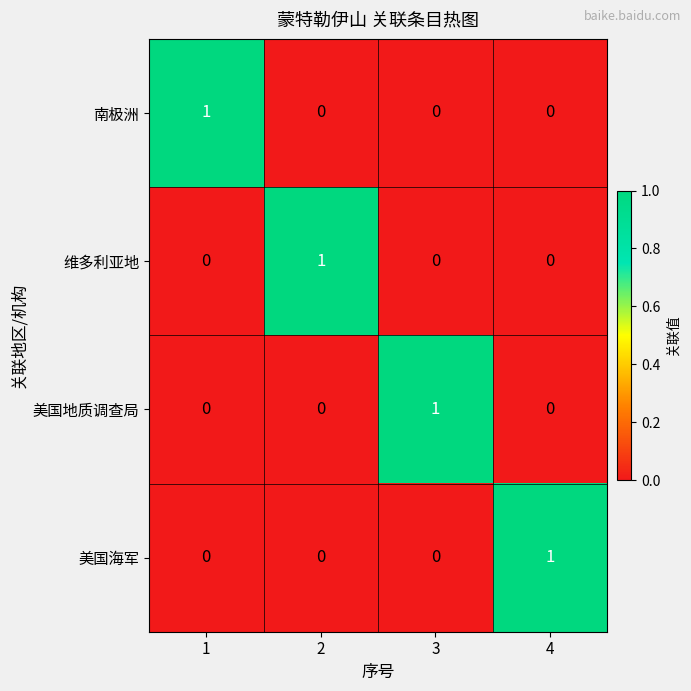

How many distinct data groups are displayed?

4